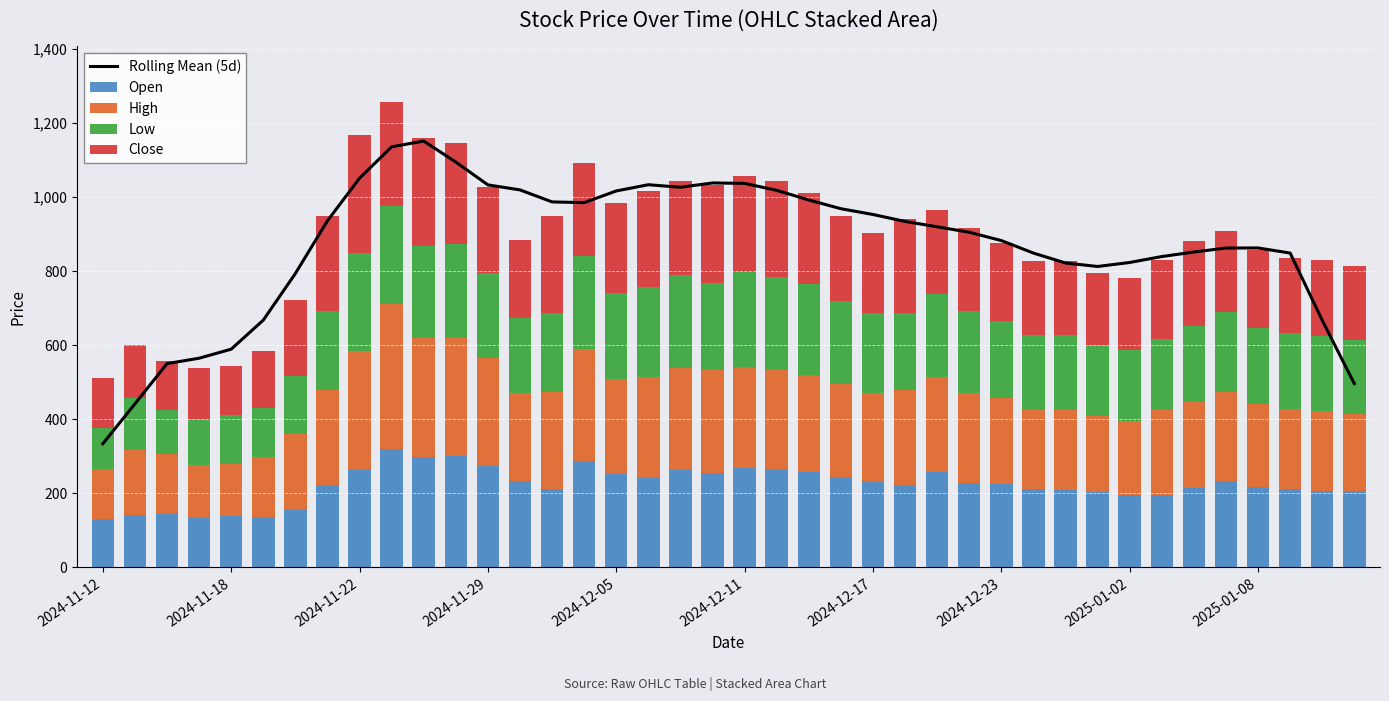

How many data points does each series have?

40